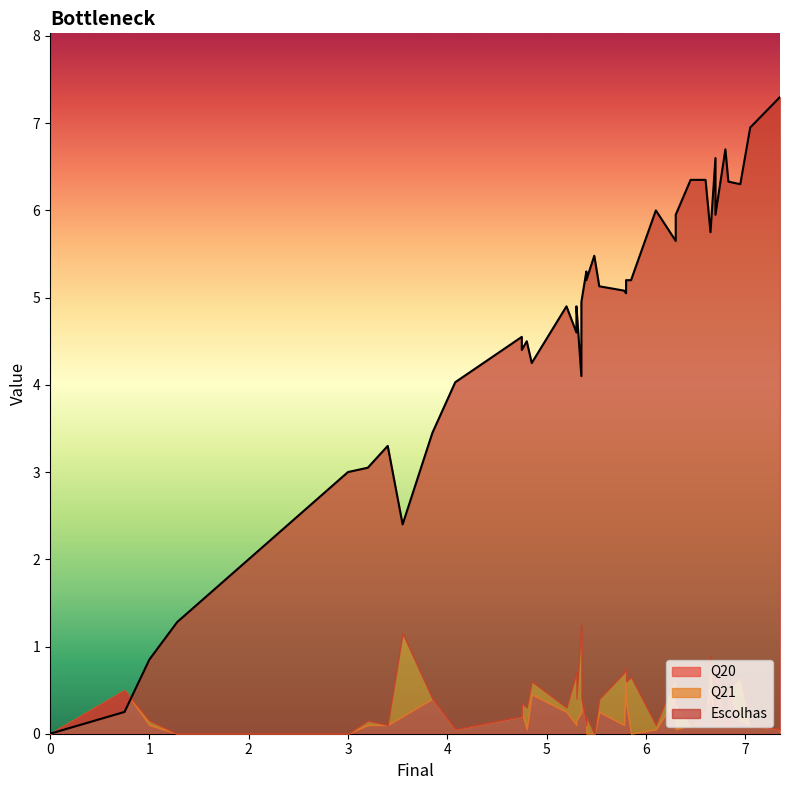

Where is the first local minimum for Escolhas?

3.55